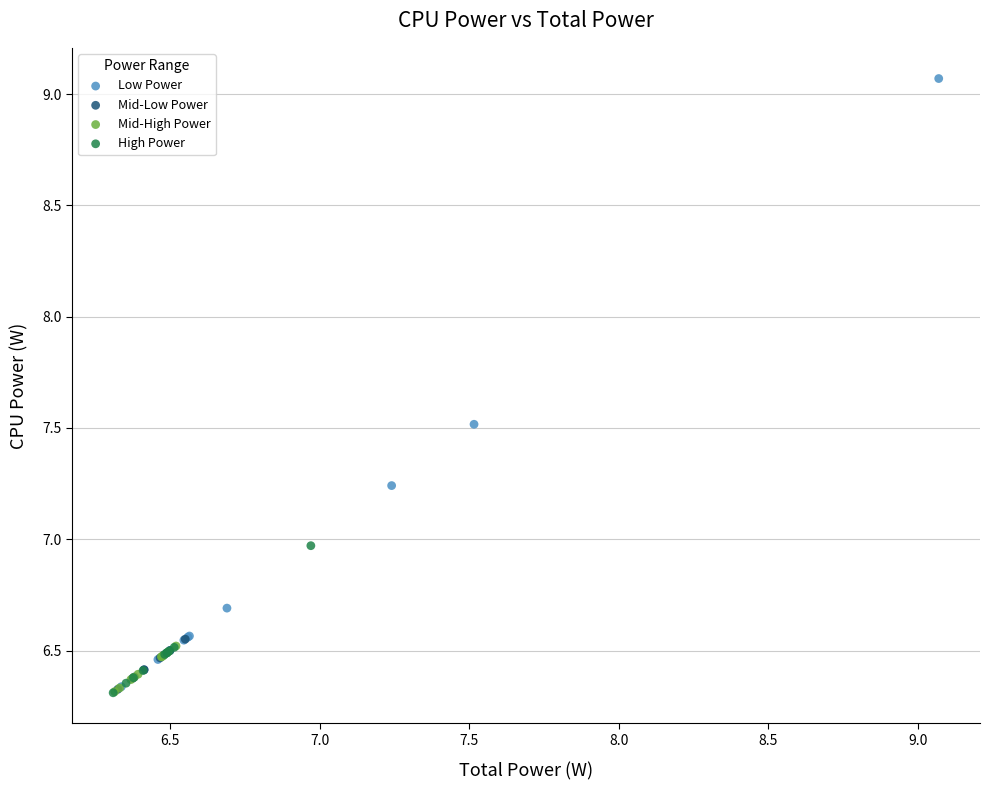

Which series reaches the maximum Y coordinate?

Low Power